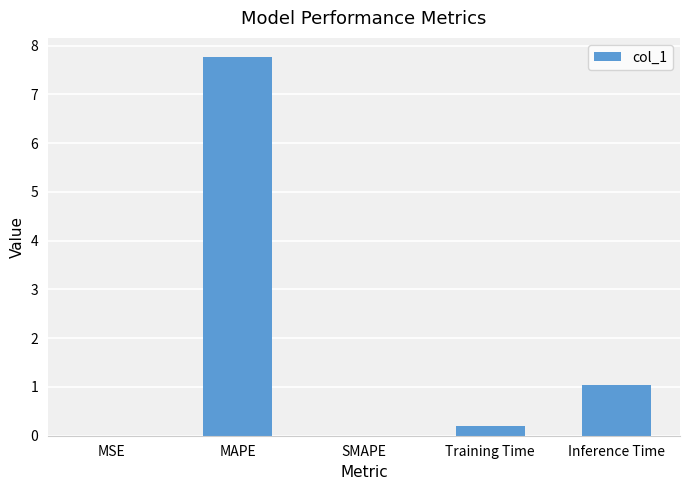

The chart shows a value of 7.8 at MAPE. True or false?

True